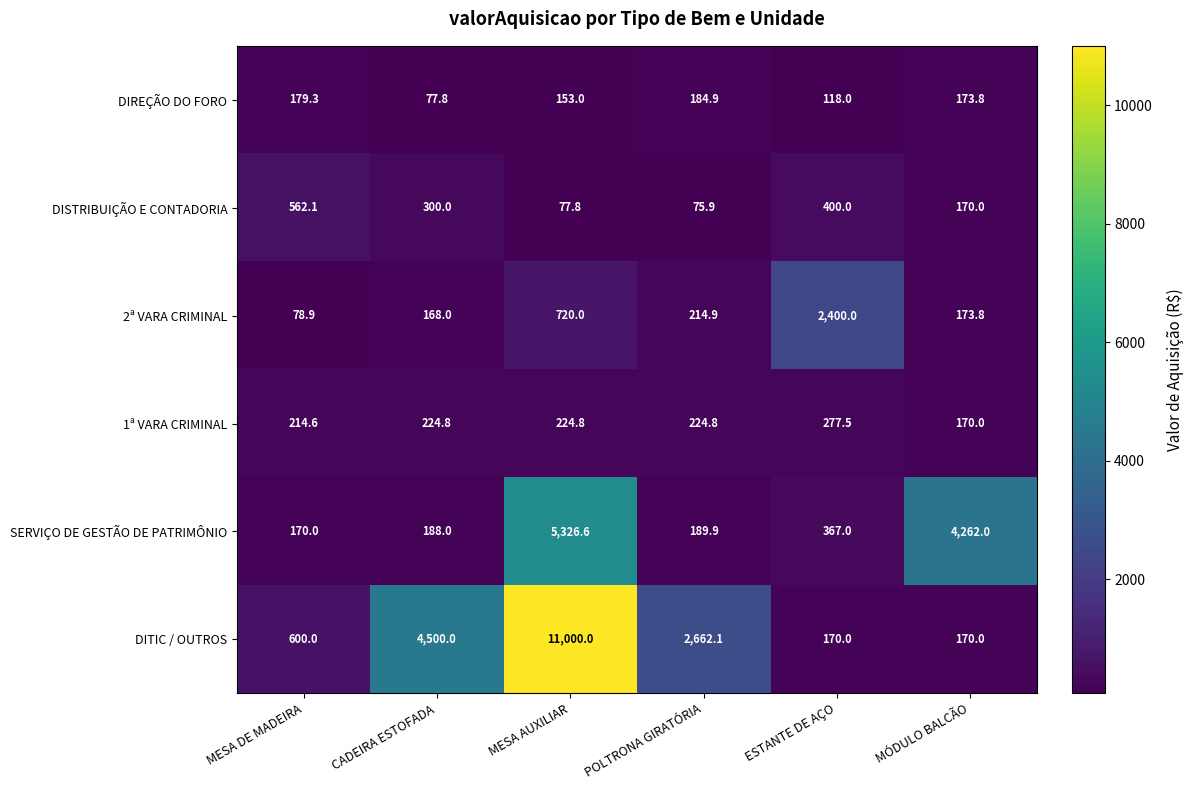

At which category is the sum across all series the highest?

MESA AUXILIAR